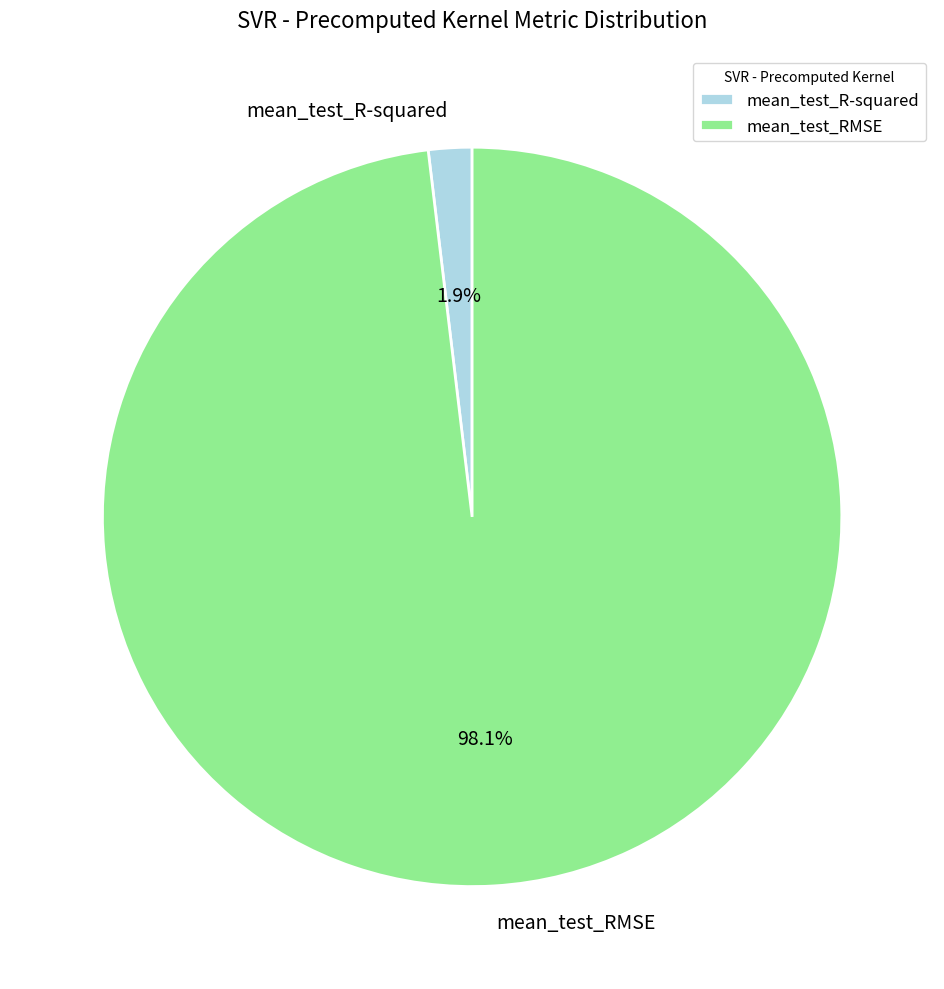

To the nearest percent, what is the average slice percentage?

50%